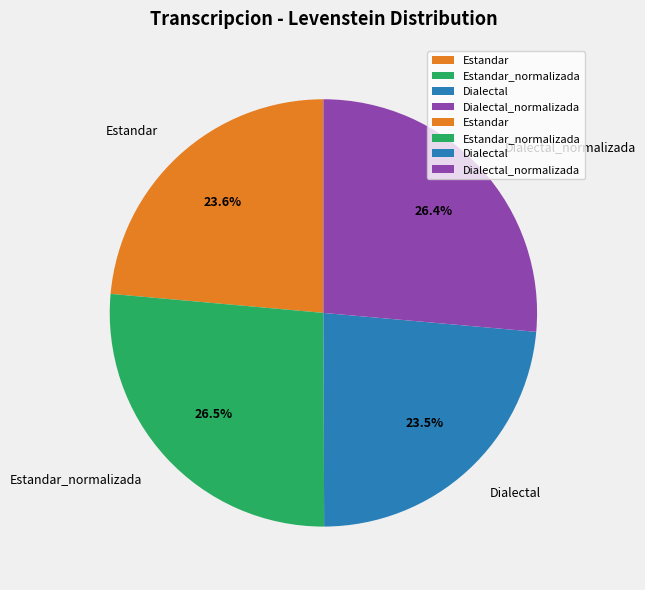

Count the number of slices in the pie.

4